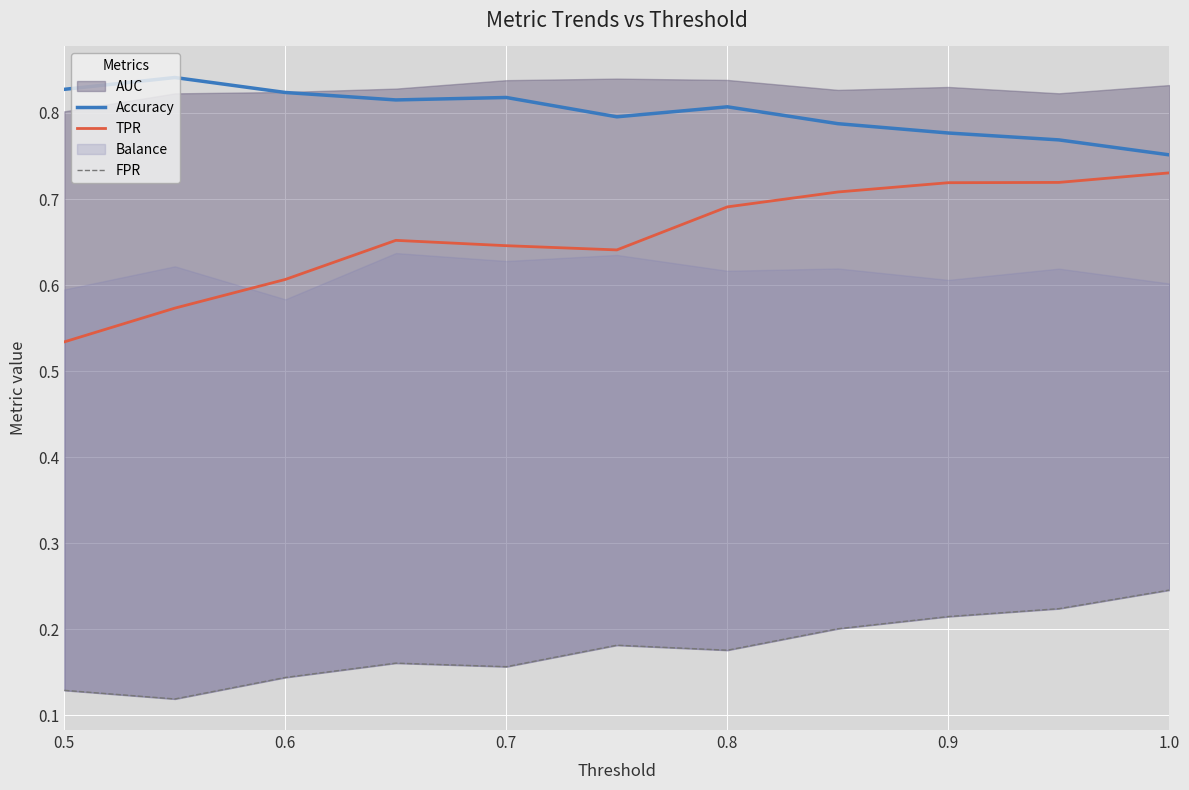

True or false: Accuracy and TPR cross at least once.

False